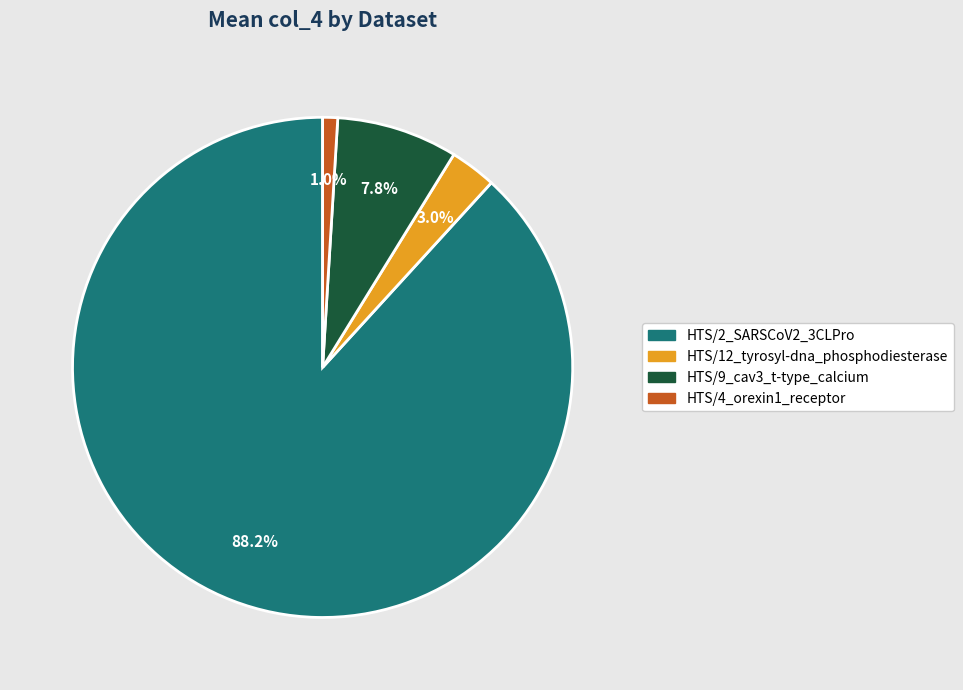

To the nearest percent, what is the difference between the largest and smallest slice percentages?

87%